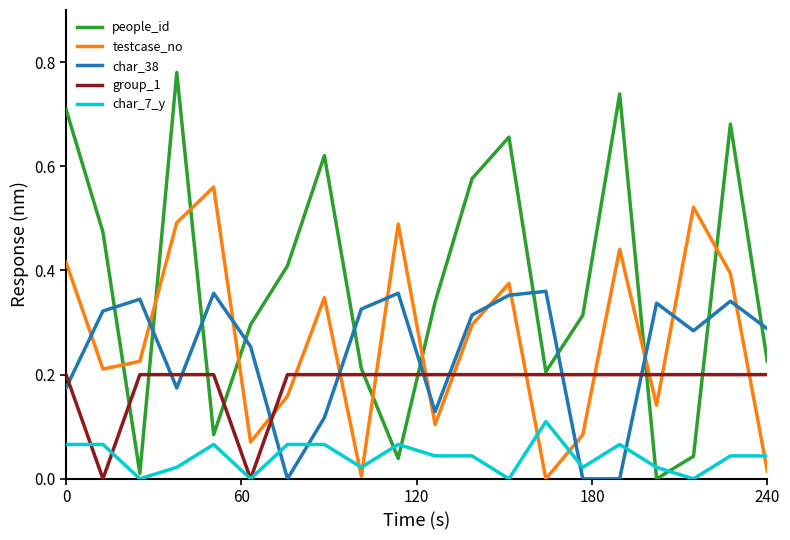

What are all the series names shown in the legend?

people_id, testcase_no, char_38, group_1, char_7_y